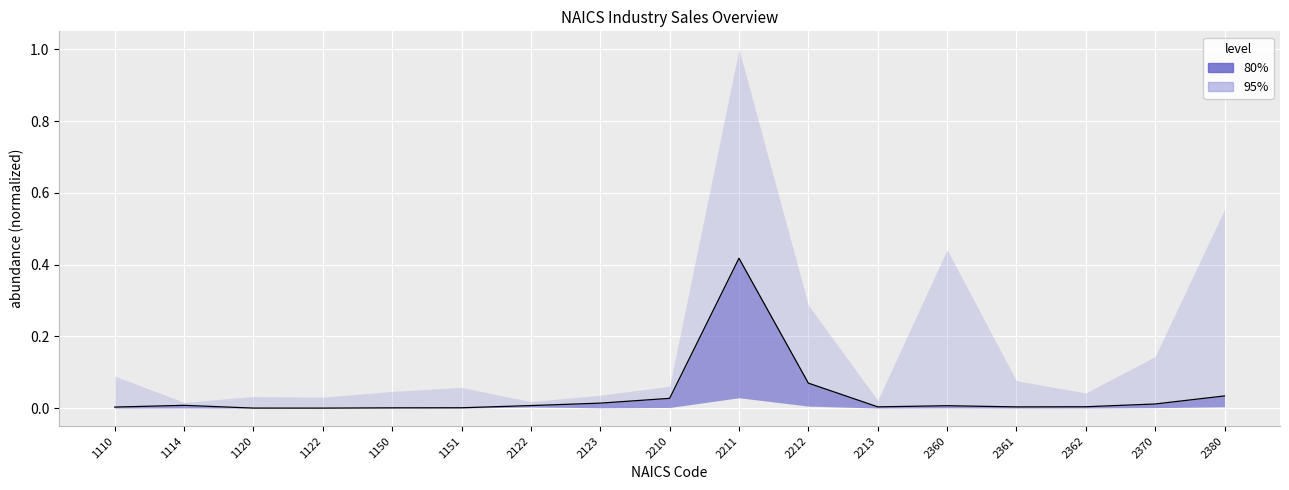

How many interior local valleys (lower than both neighbors) does the data have?

3